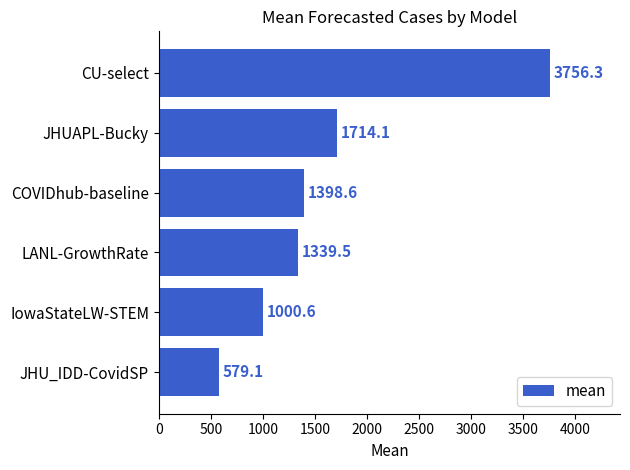

At which category does the chart reach its peak across all series?

CU-select